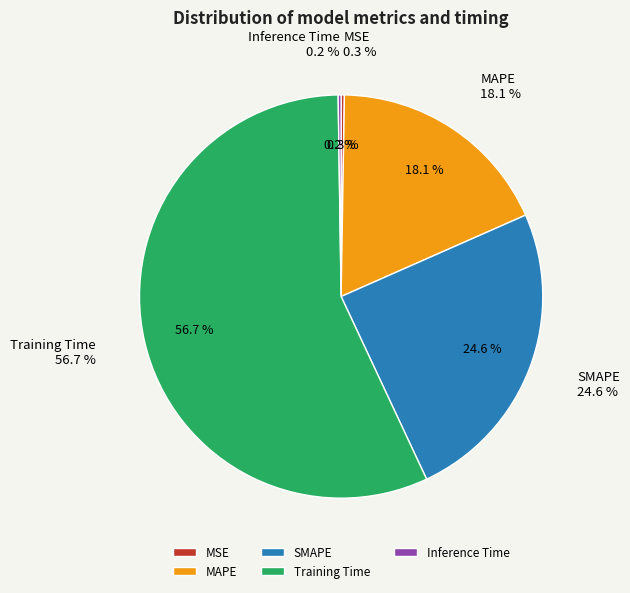

How many segments does this pie chart have?

5